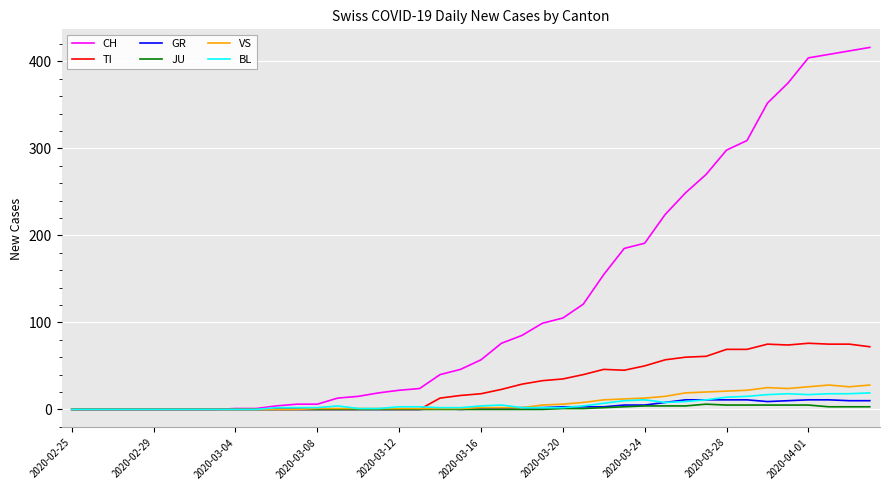

What is the maximum value shown in the chart?

416